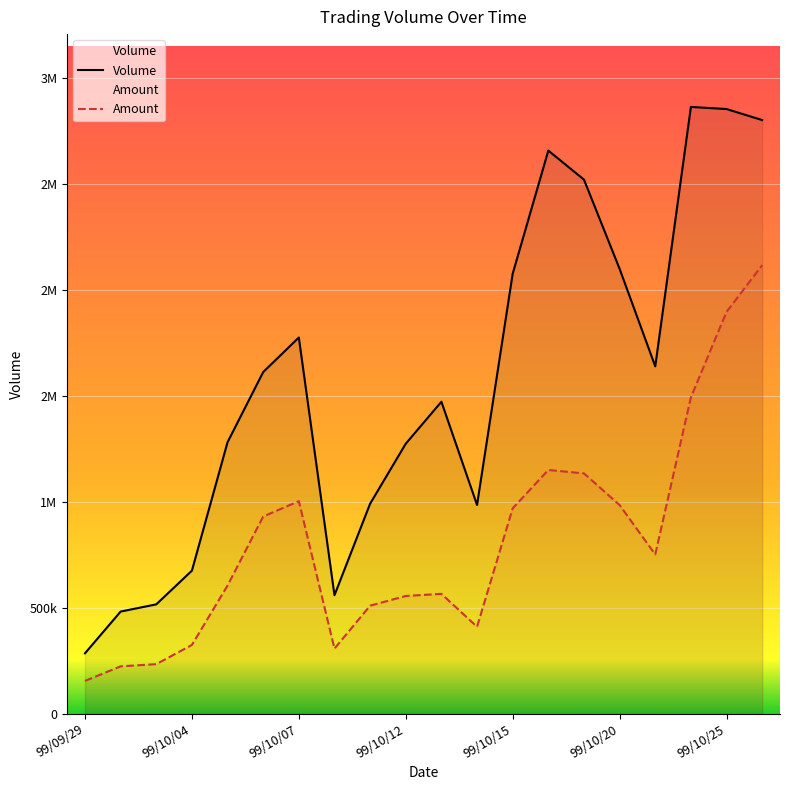

Reading right to left, transcribe all the data shown in this chart.

Volume: 99/10/26=2801000	99/10/25=2853000	99/10/22=2863000	99/10/21=1639000	99/10/20=2099000	99/10/19=2520000	99/10/18=2657000	99/10/15=2076000	99/10/14=985000	99/10/13=1472000	99/10/12=1274000	99/10/11=991000	99/10/08=559000	99/10/07=1775000	99/10/06=1612000	99/10/05=1281000	99/10/04=675000	99/10/01=516000	99/09/30=482000	99/09/29=285000
Amount: 99/10/26=2116370	99/10/25=1896080	99/10/22=1492770	99/10/21=751300	99/10/20=984400	99/10/19=1133870	99/10/18=1150050	99/10/15=969020	99/10/14=410130	99/10/13=565520	99/10/12=555500	99/10/11=509740	99/10/08=307240	99/10/07=1002900	99/10/06=930400	99/10/05=604780	99/10/04=324490	99/10/01=233880	99/09/30=223400	99/09/29=154730